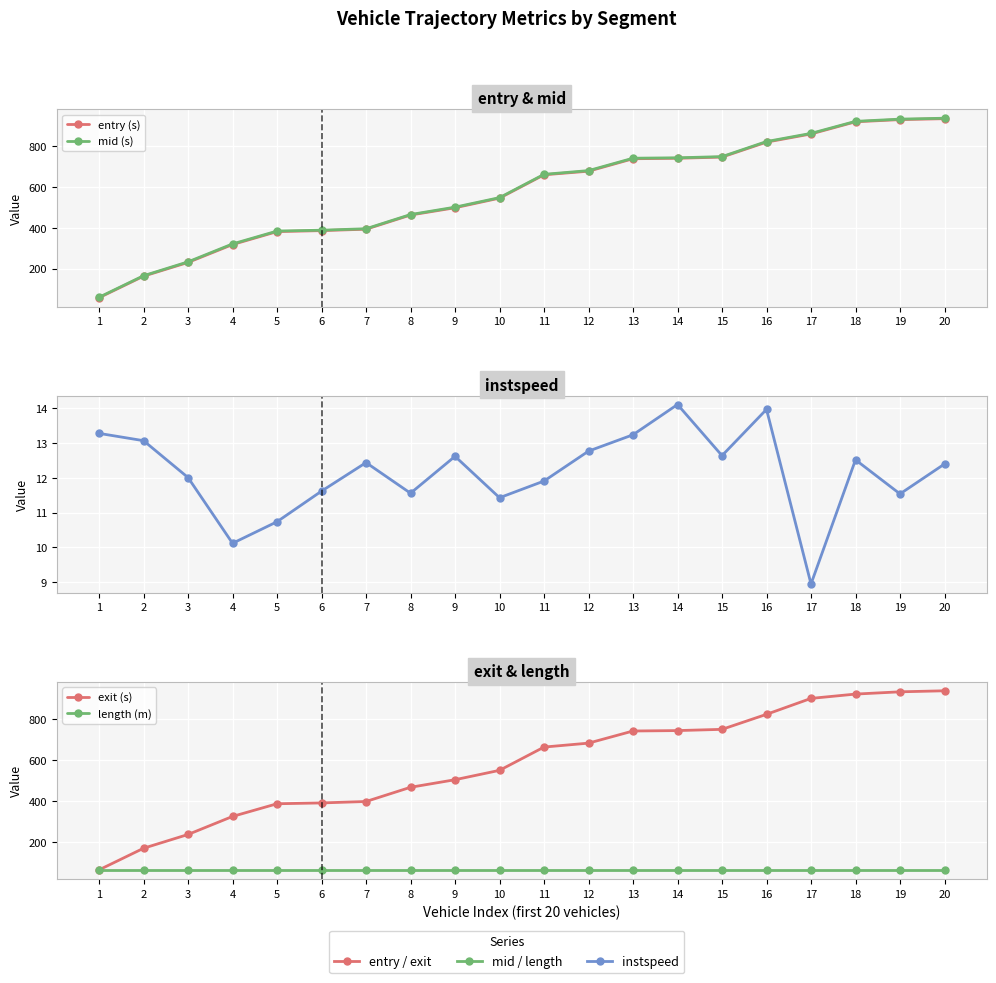

What is the value of the entry (s) point at the 3rd from the left?

230.4